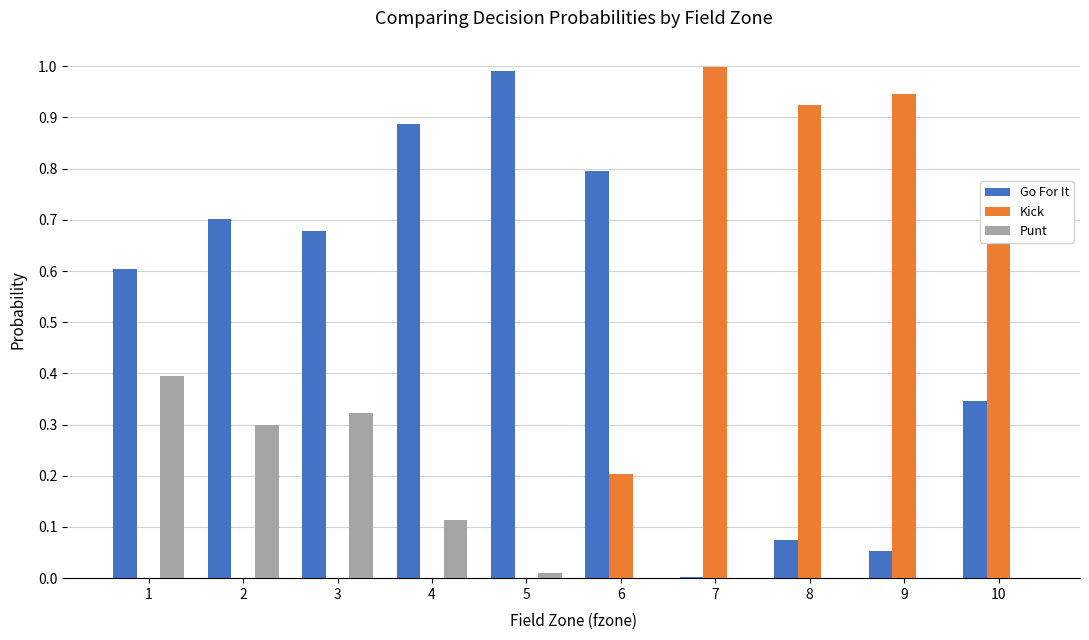

Is it true that Kick equals 0.6 at 3?

False